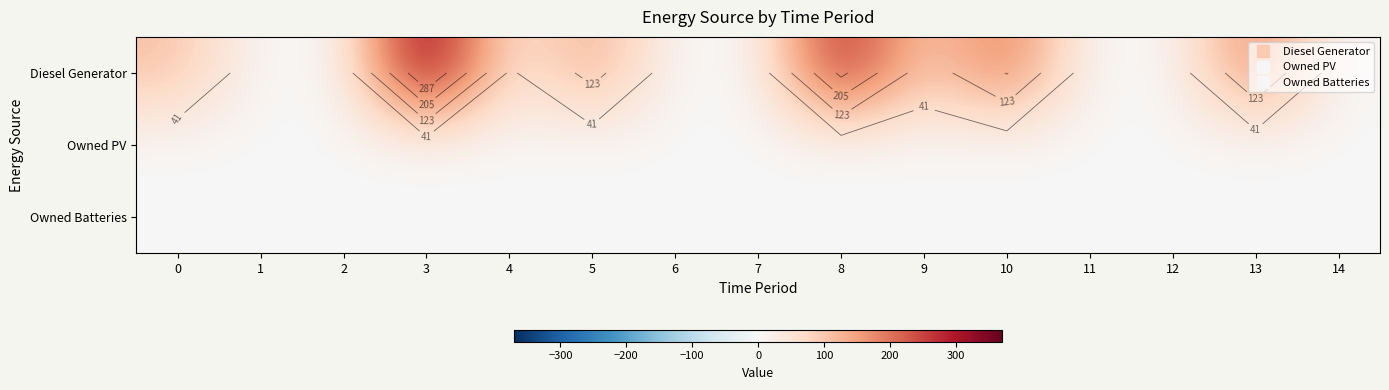

Which has a higher value, 13 or 9?

13